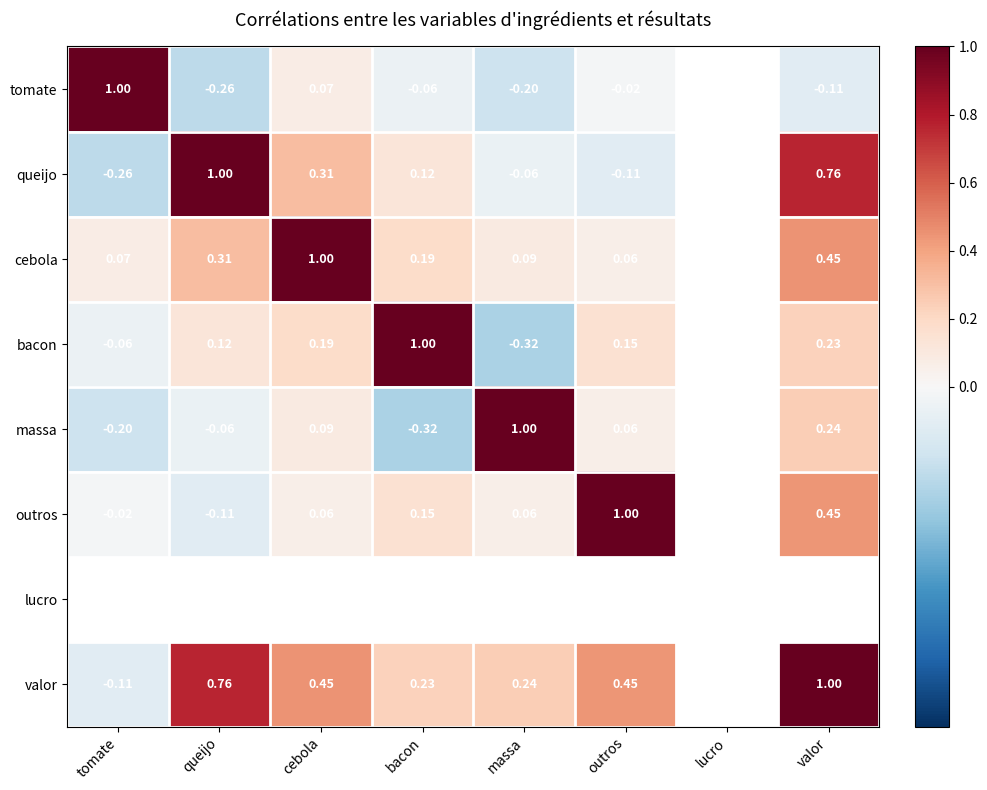

Is the value of queijo at valor greater than the value of outros at tomate?

Yes